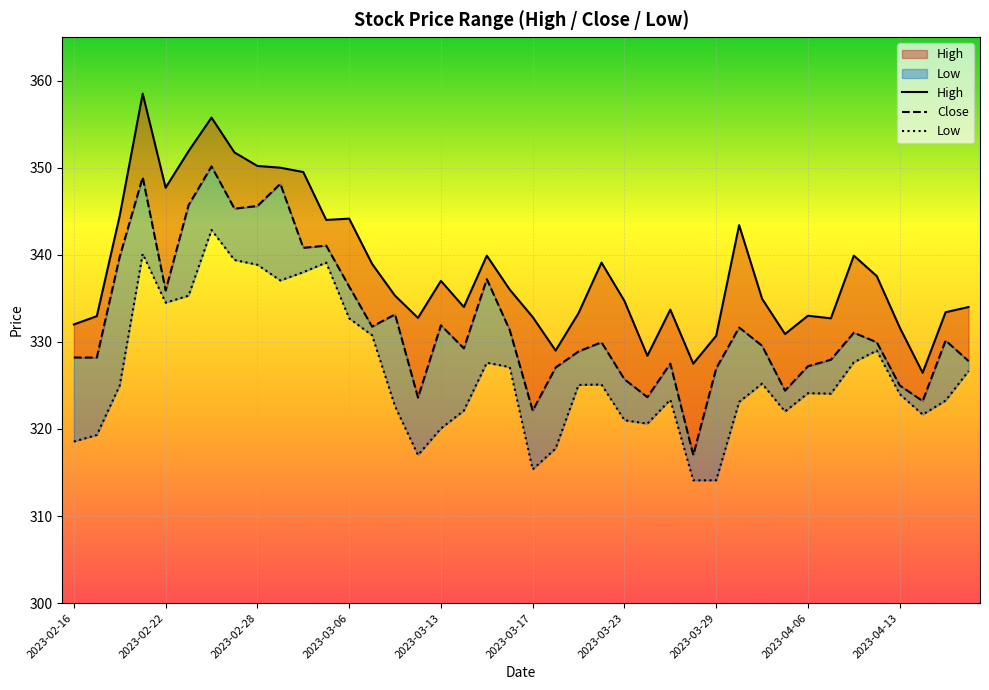

The Close series shows 341.1 at 11. True or false?

True